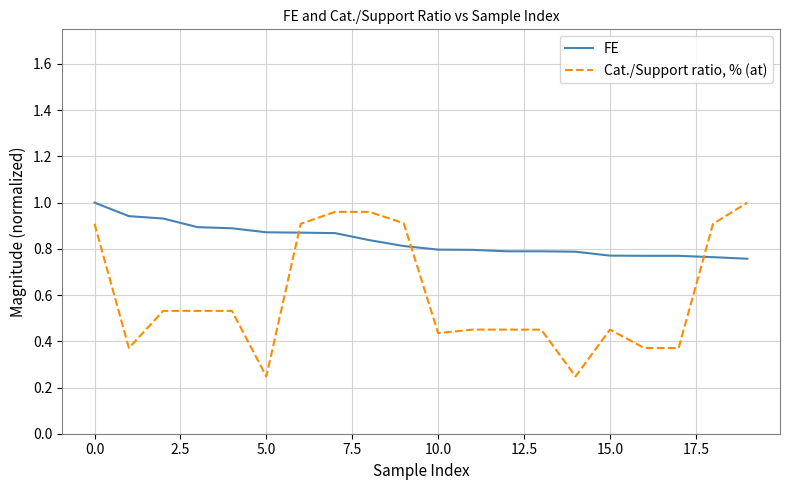

Rank the series by their average value, from lowest to highest.

Cat./Support ratio, % (at), FE